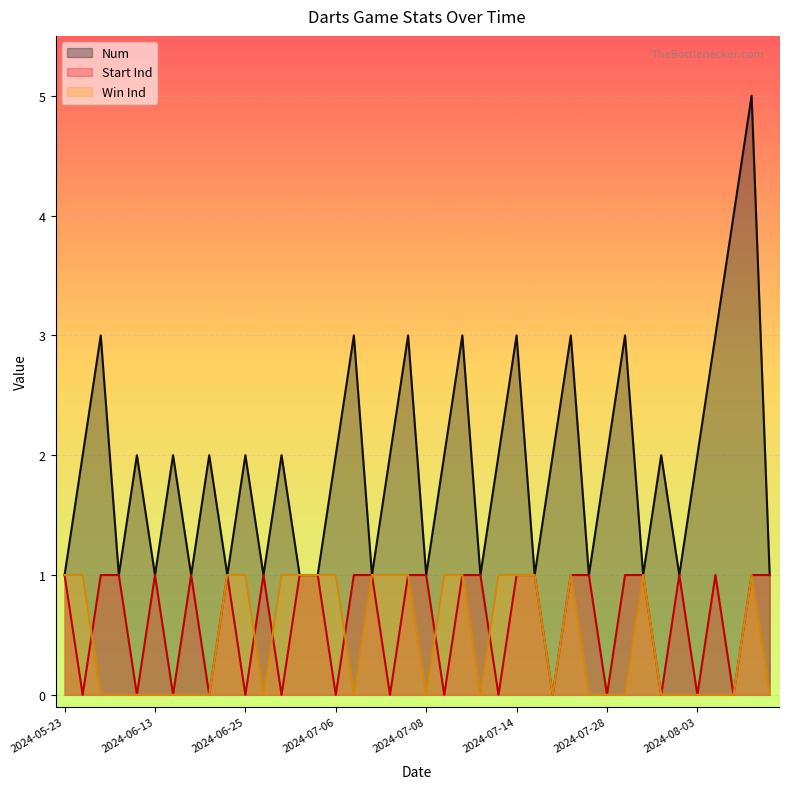

Count the Start Ind values in the range 0 to 1.

40